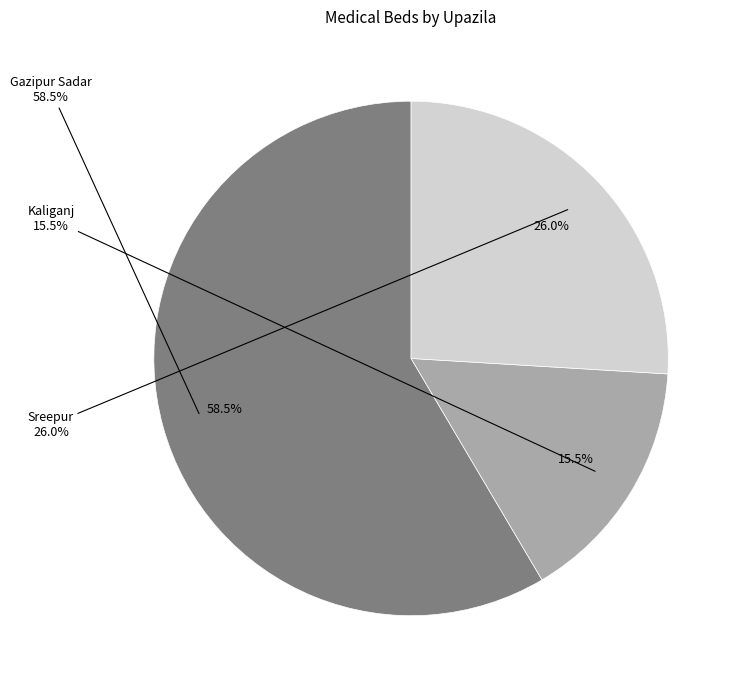

Rank the categories by value from lowest to highest.

Kaliganj, Sreepur, Gazipur Sadar